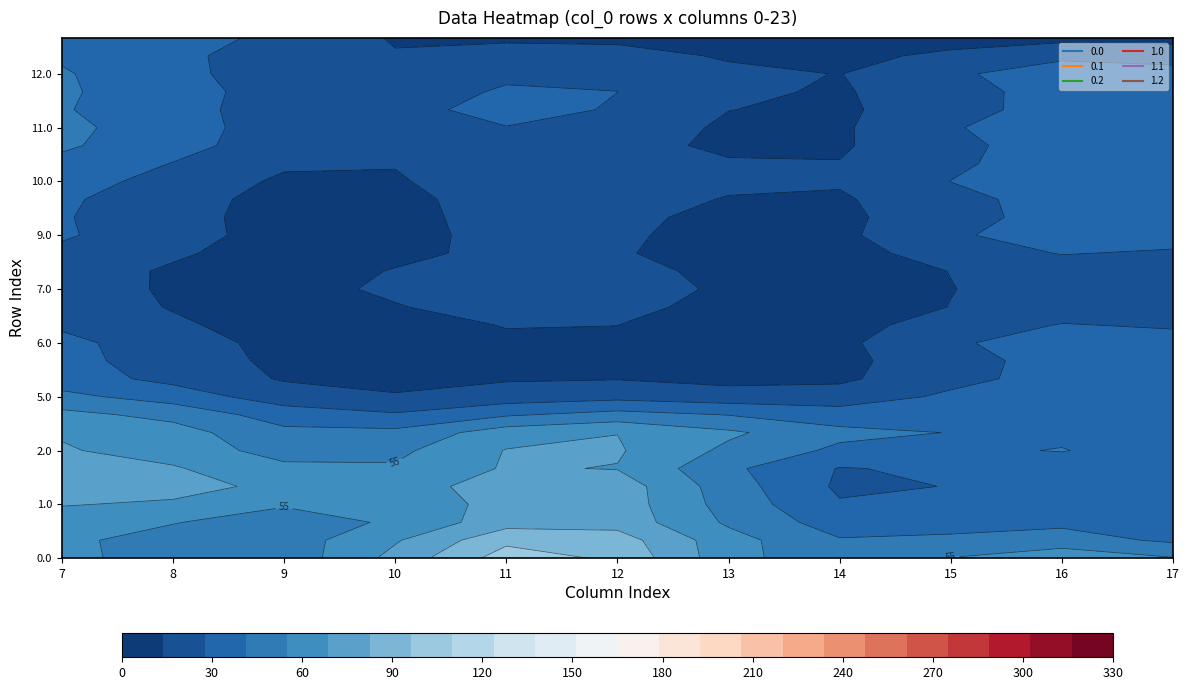

What is the difference between the maximum and second lowest values in the 0.1 series?

328.7